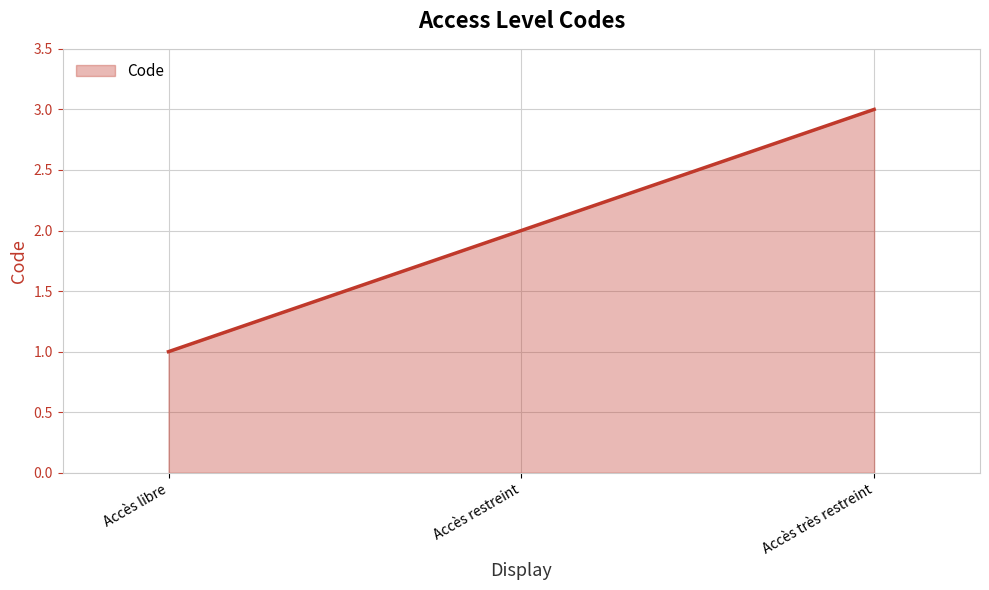

What is the greatest value displayed?

3